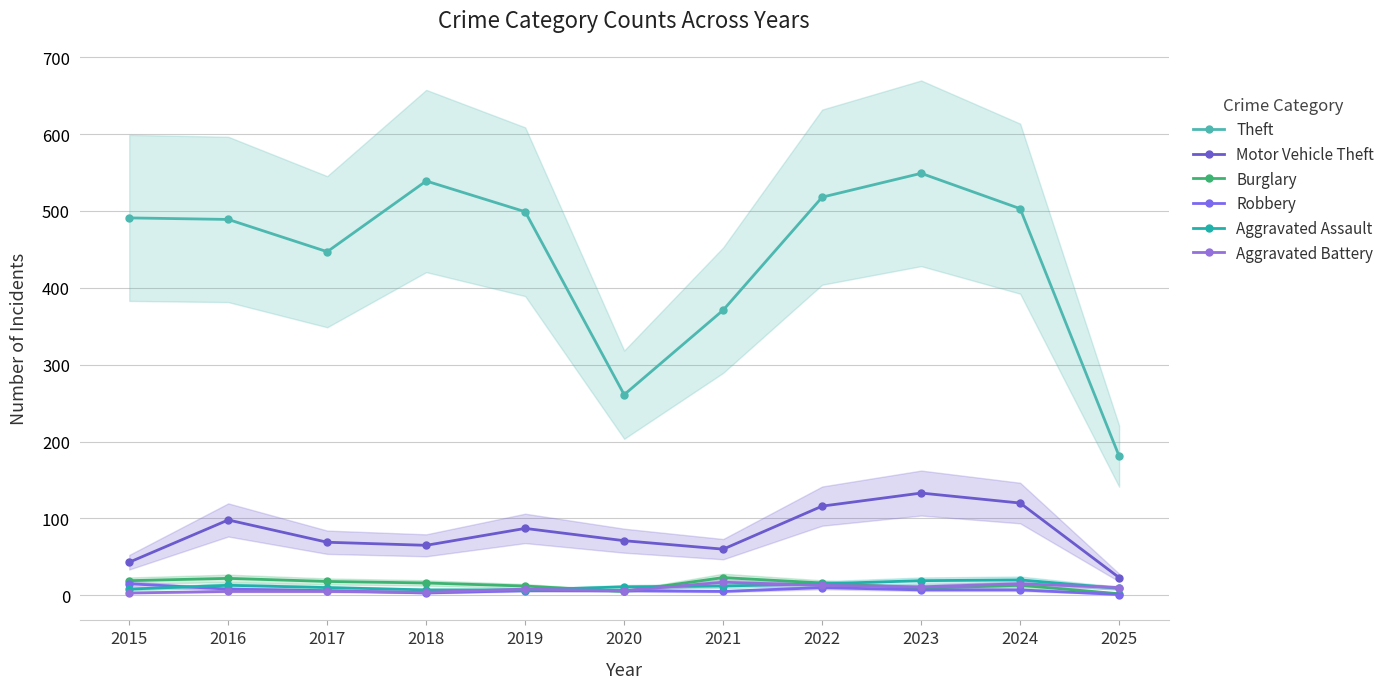

How many interior local valleys does the Robbery series have?

2